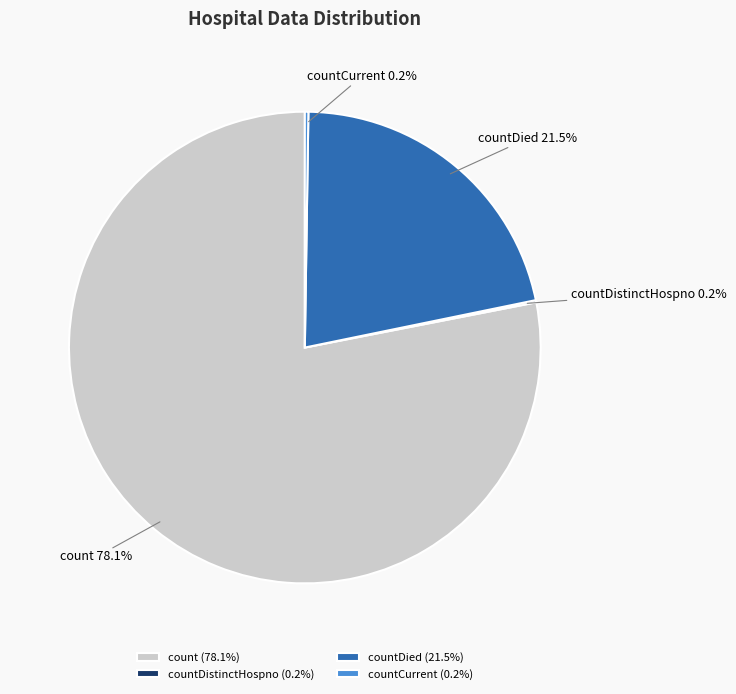

Does count represent more than half of the total?

Yes